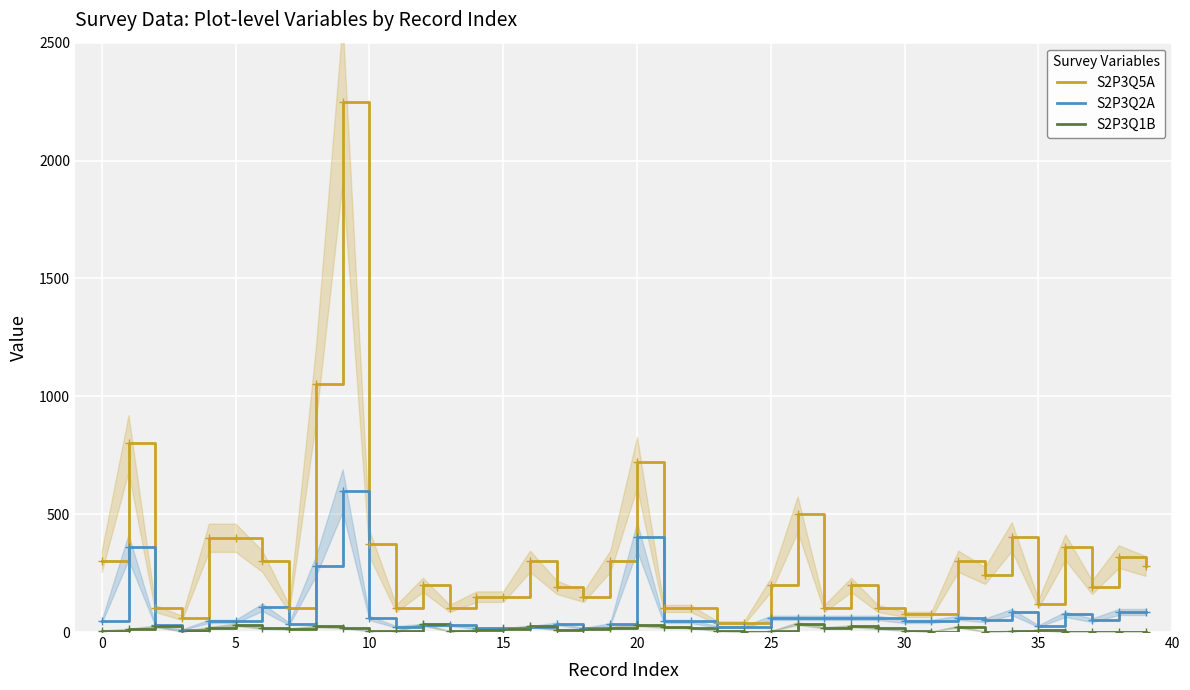

What is the maximum value for S2P3Q5A?

2250